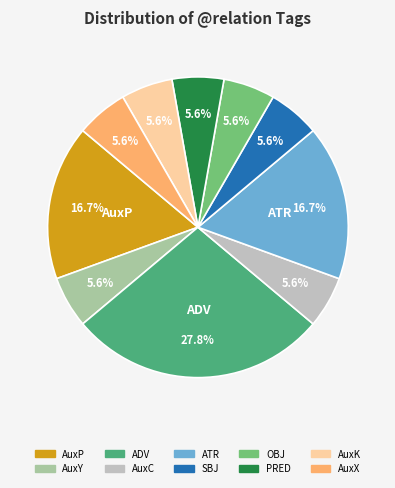

Is there any slice that represents more than half of the pie?

No